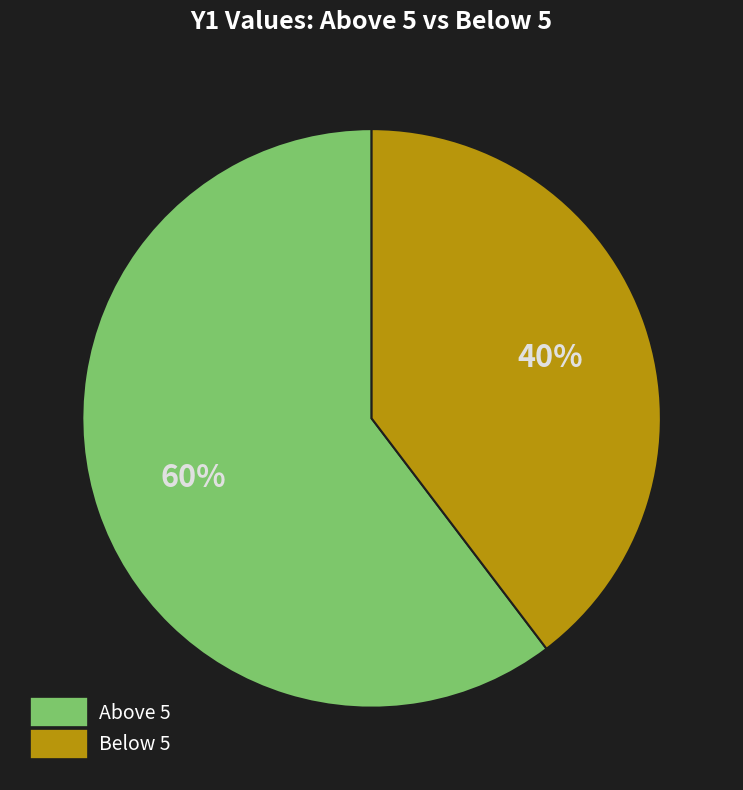

Is there a majority slice in this chart?

Yes